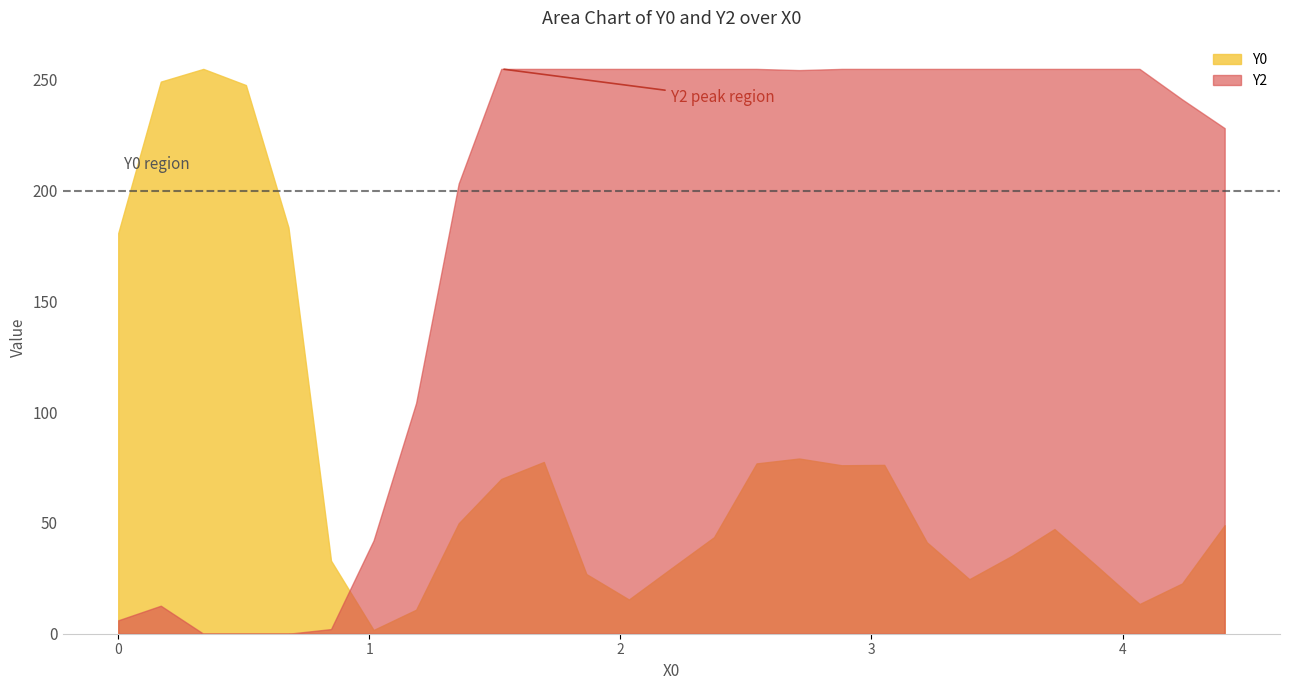

Rank the categories by X0 value from lowest to highest.

0, 1, 2, 3, 4, 5, 6, 7, 8, 9, 10, 11, 12, 13, 14, 15, 16, 17, 18, 19, 20, 21, 22, 23, 24, 25, 26